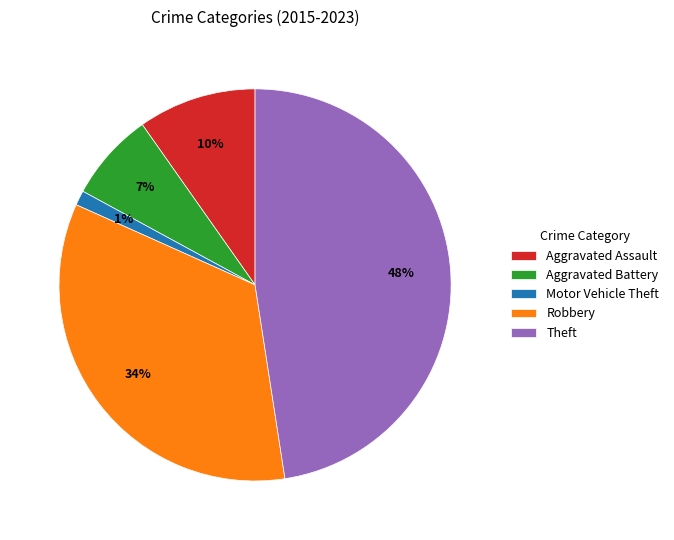

What is the smallest slice in the pie chart?

Motor Vehicle Theft